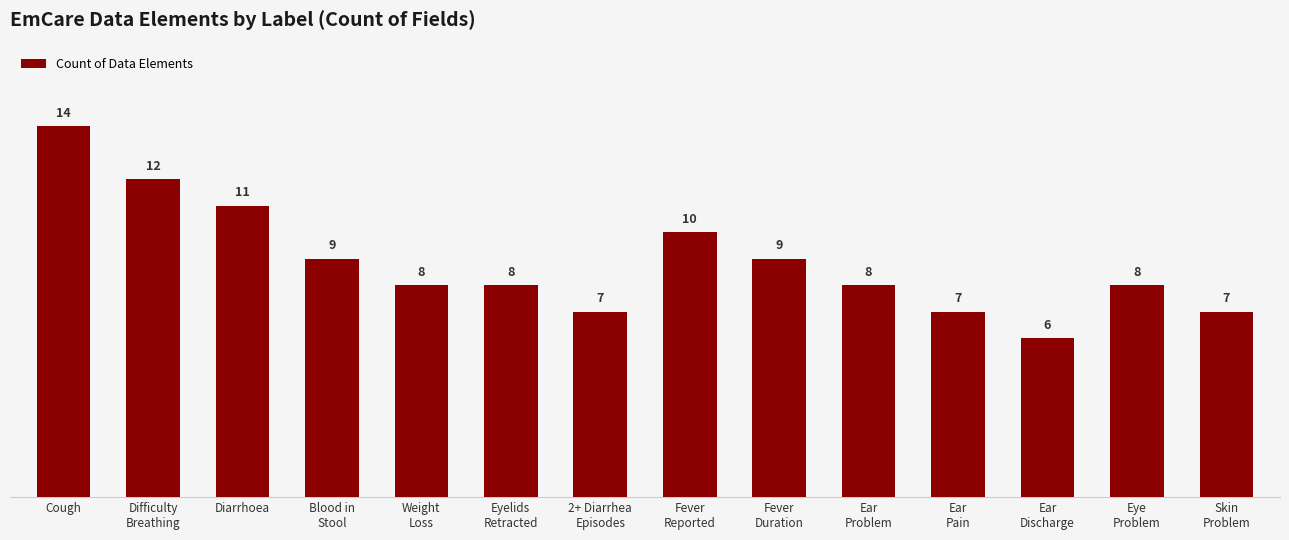

What is the change in value from Blood in
Stool to Ear
Discharge?

-3